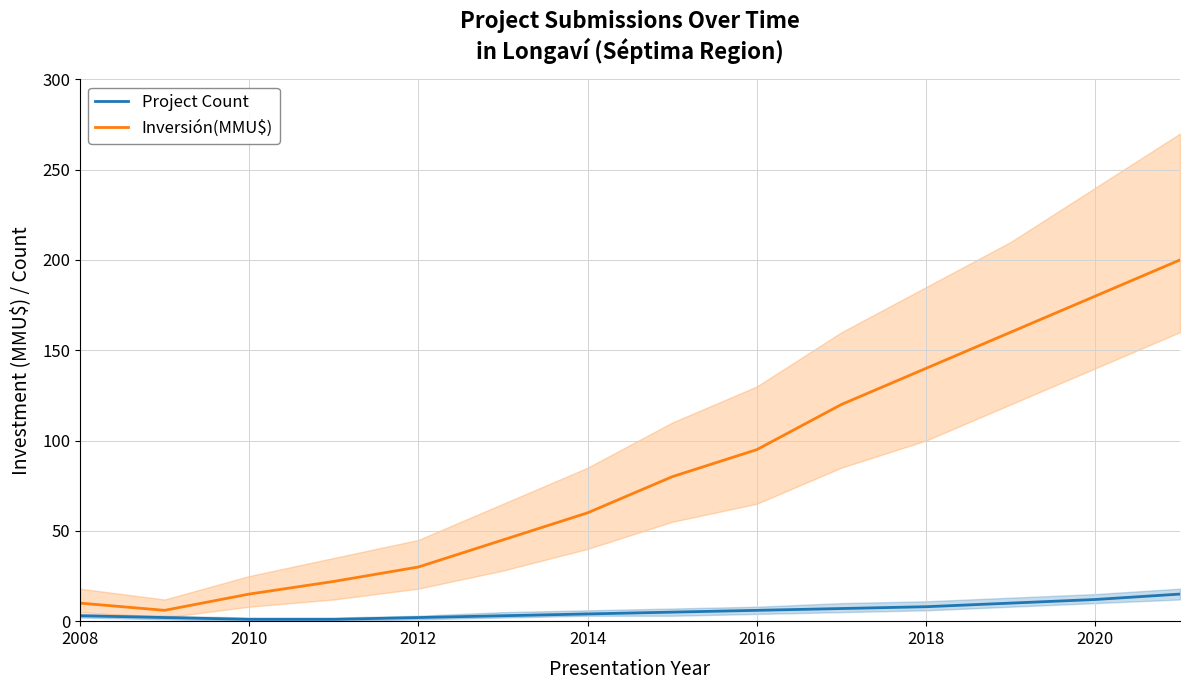

The value of Inversión(MMU$) at 2020 is 84. True or false?

False